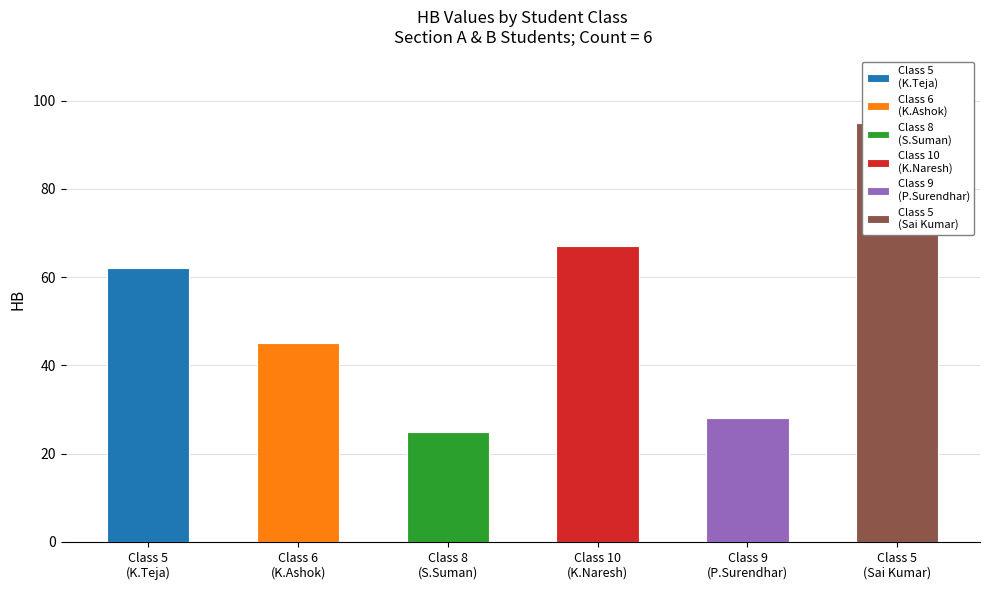

What is the change in value from 10 to 5?

+28